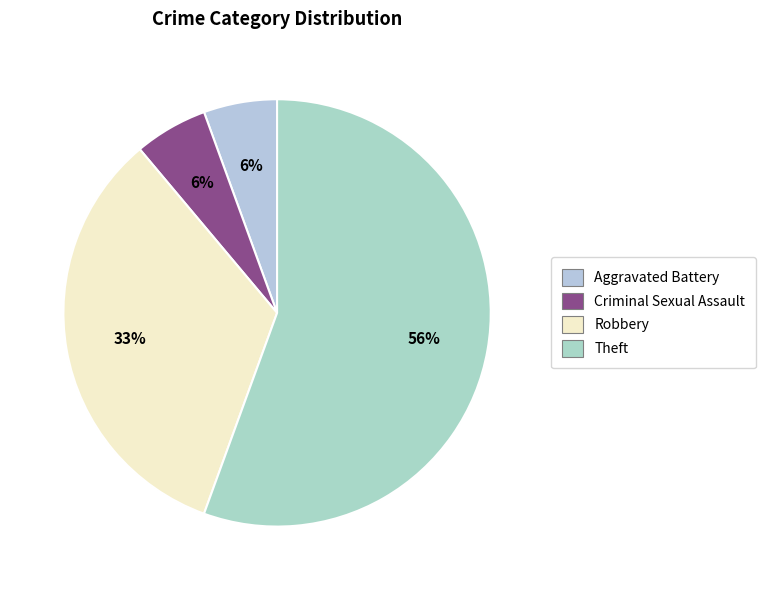

Rank the categories by value from highest to lowest.

Theft, Robbery, Aggravated Battery, Criminal Sexual Assault